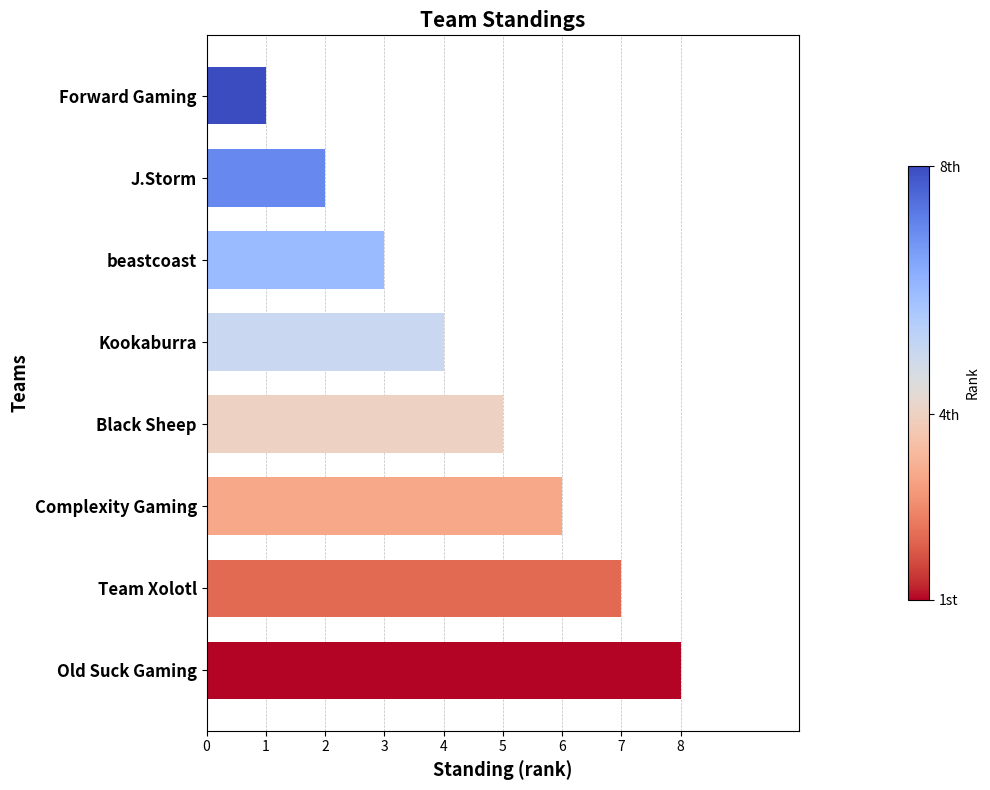

List the labels in order of value, largest first.

Old Suck Gaming, Team Xolotl, Complexity Gaming, Black Sheep, Kookaburra, beastcoast, J.Storm, Forward Gaming